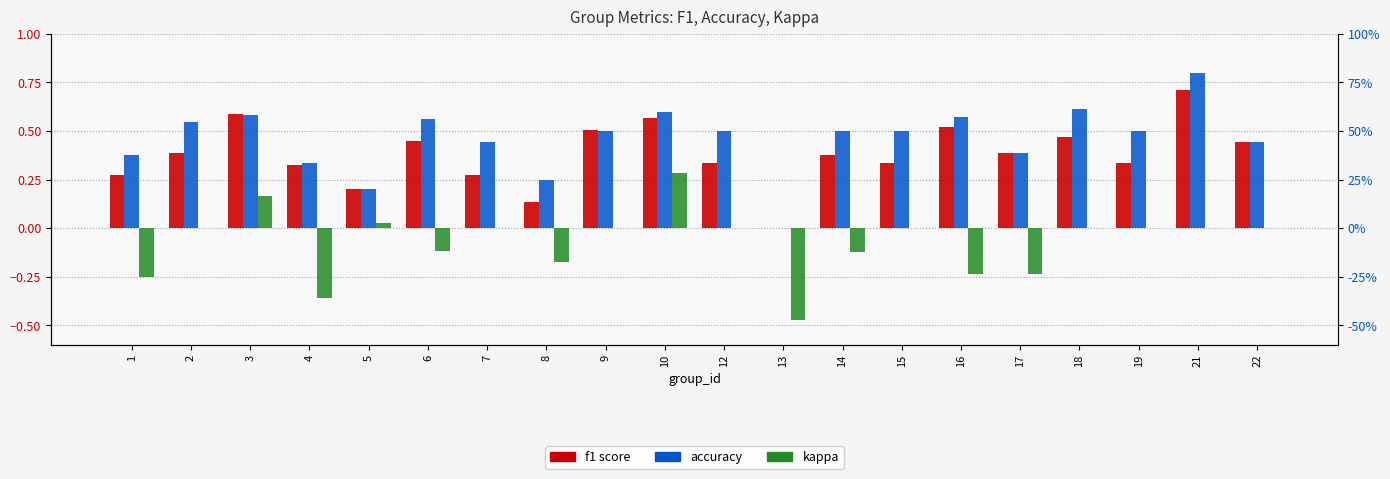

What is the smallest value displayed?

-0.5